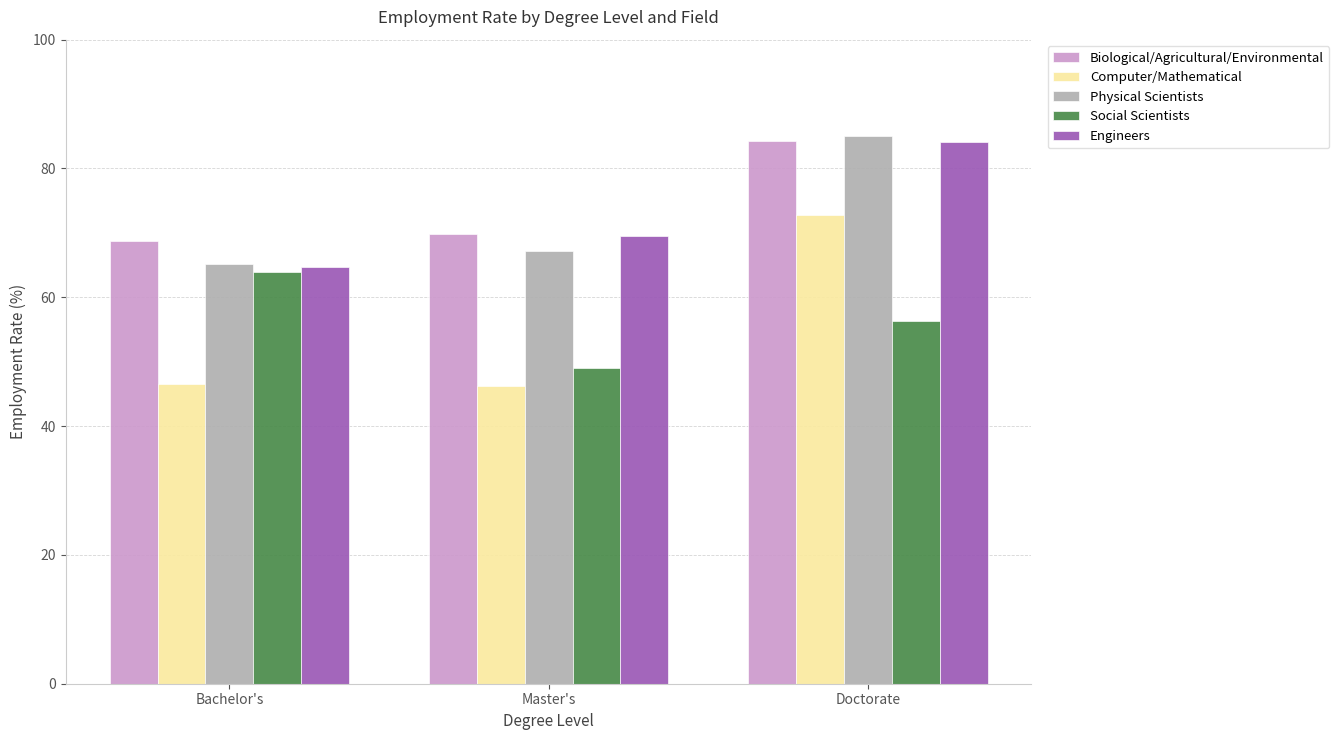

At which category is the sum across all series the highest?

Doctorate